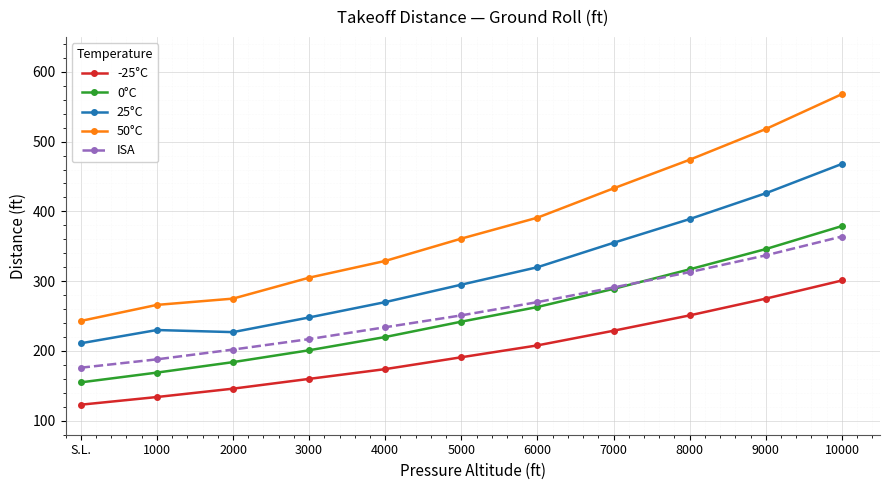

Reading right to left, list all the values displayed in this chart.

-25°C: 301	275	251	229	208	191	174	160	146	134	123
0°C: 379	346	317	289	263	242	220	201	184	169	155
25°C: 468	426	389	355	320	295	270	248	227	230	211
50°C: 568	518	474	433	391	361	329	305	275	266	243
ISA: 364	337	313	291	270	251	234	217	202	188	176